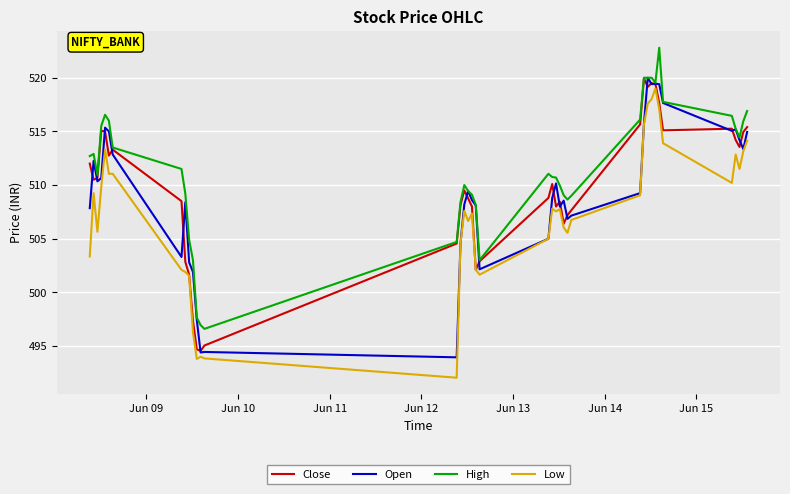

At how many categories does at least one series exceed 515?

14